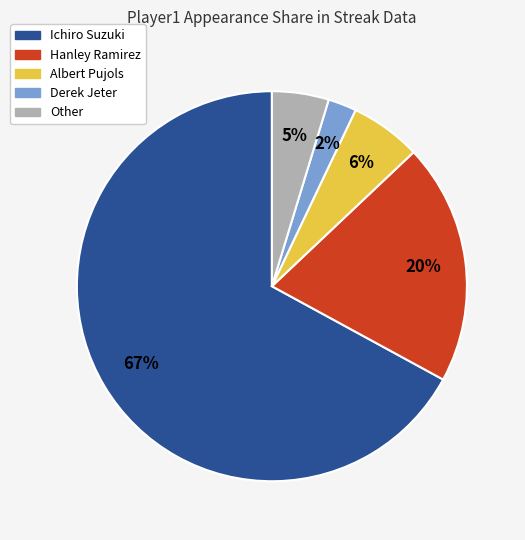

Which slice is the largest?

Ichiro Suzuki